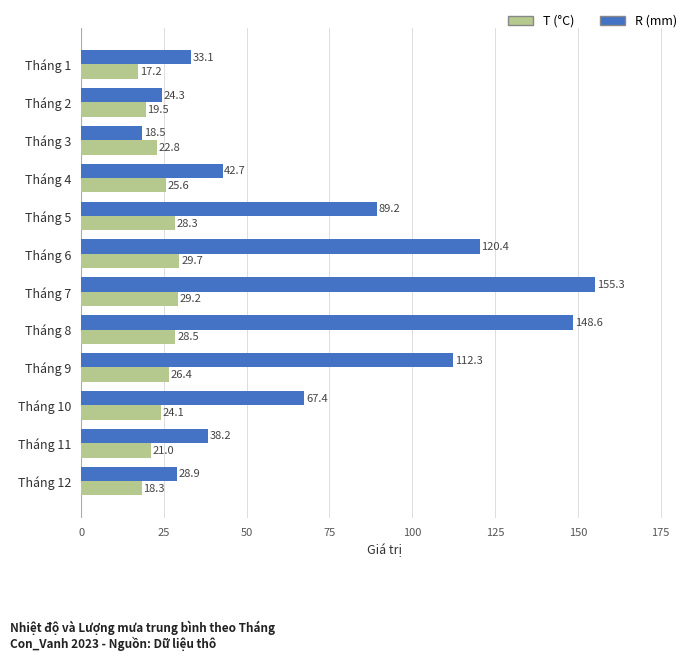

Rank the series by their maximum value, from lowest to highest.

T (°C), R (mm)